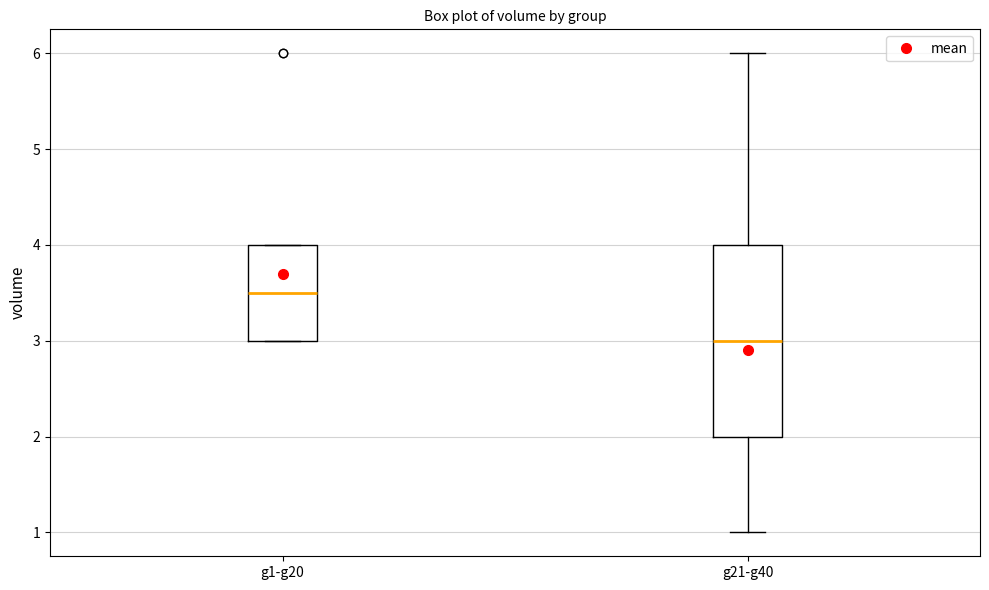

Reading left to right, read every box against the y-axis: the position of its median line, the range the box covers, and the ends of its whiskers. The values are not printed on the chart, so give them approximately, as read against the axis.

g1-g20: median 3.5, box 3.0 to 4.0, whiskers 3.0 to 4.0
g21-g40: median 3.0, box 2.0 to 4.0, whiskers 1.0 to 6.0